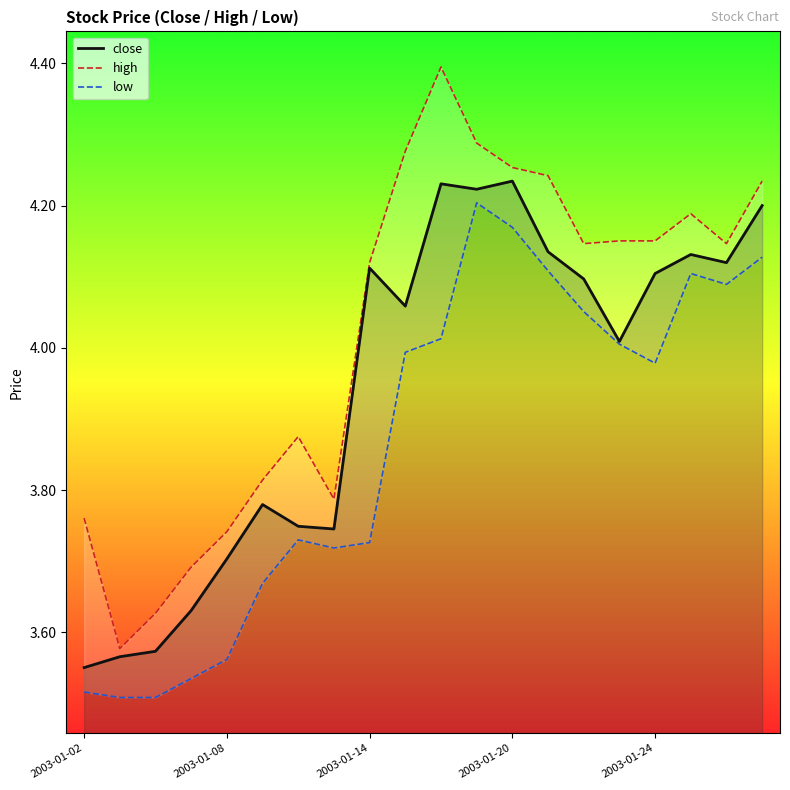

What is the value of the low point at the 13th from the left?

4.2